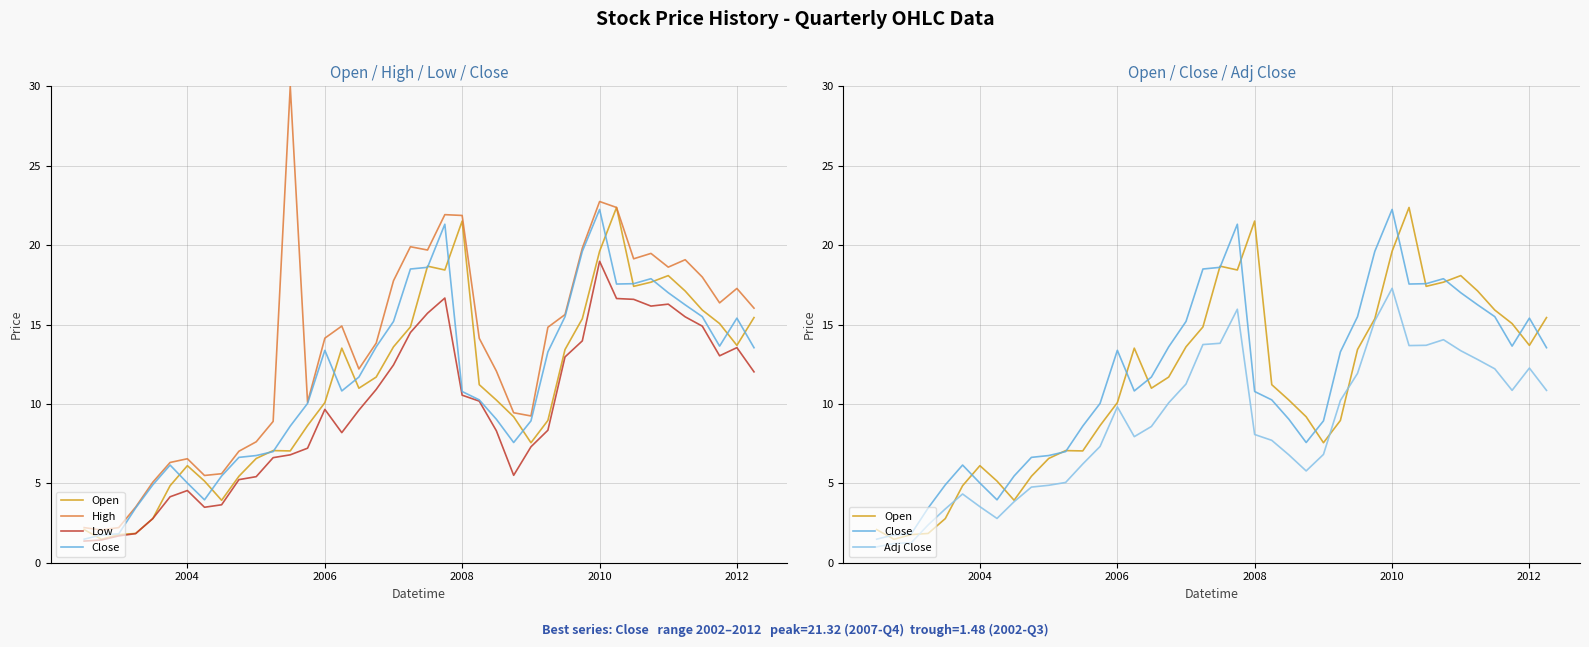

Does the chart display data point markers on the line(s)?

No